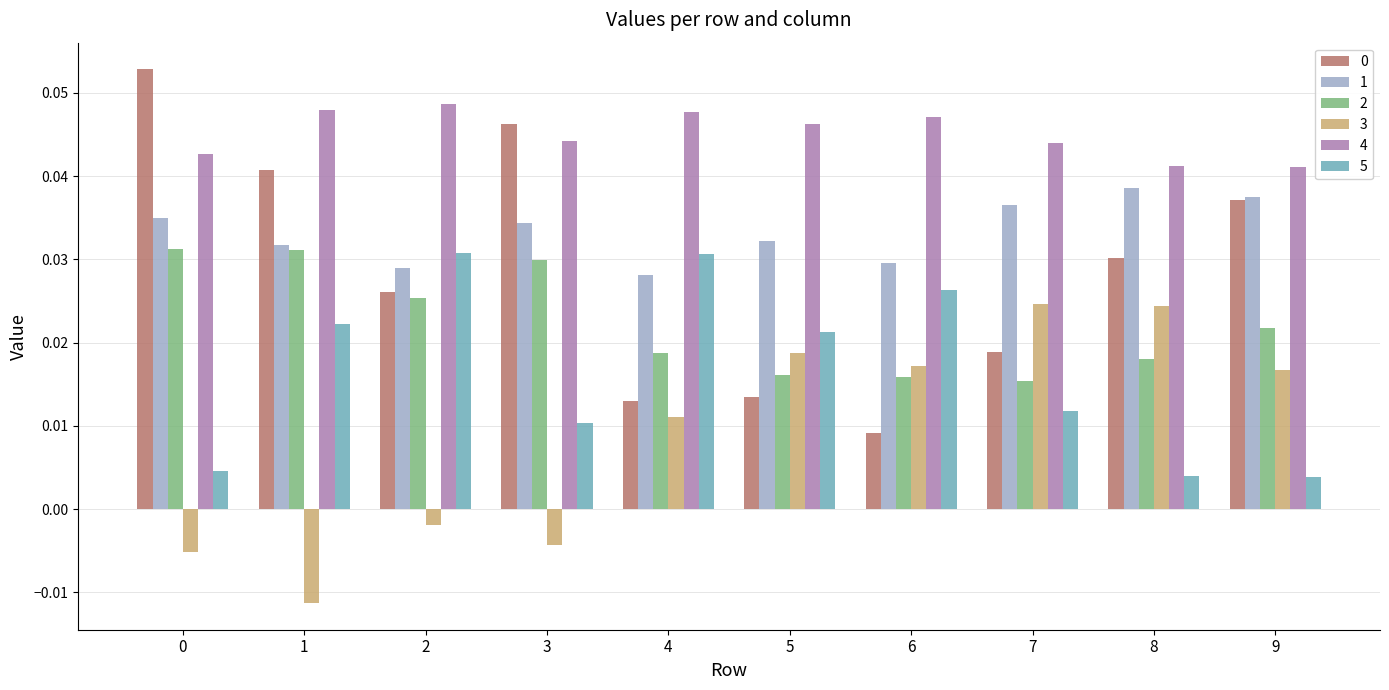

At how many categories does at least one series exceed 0?

10